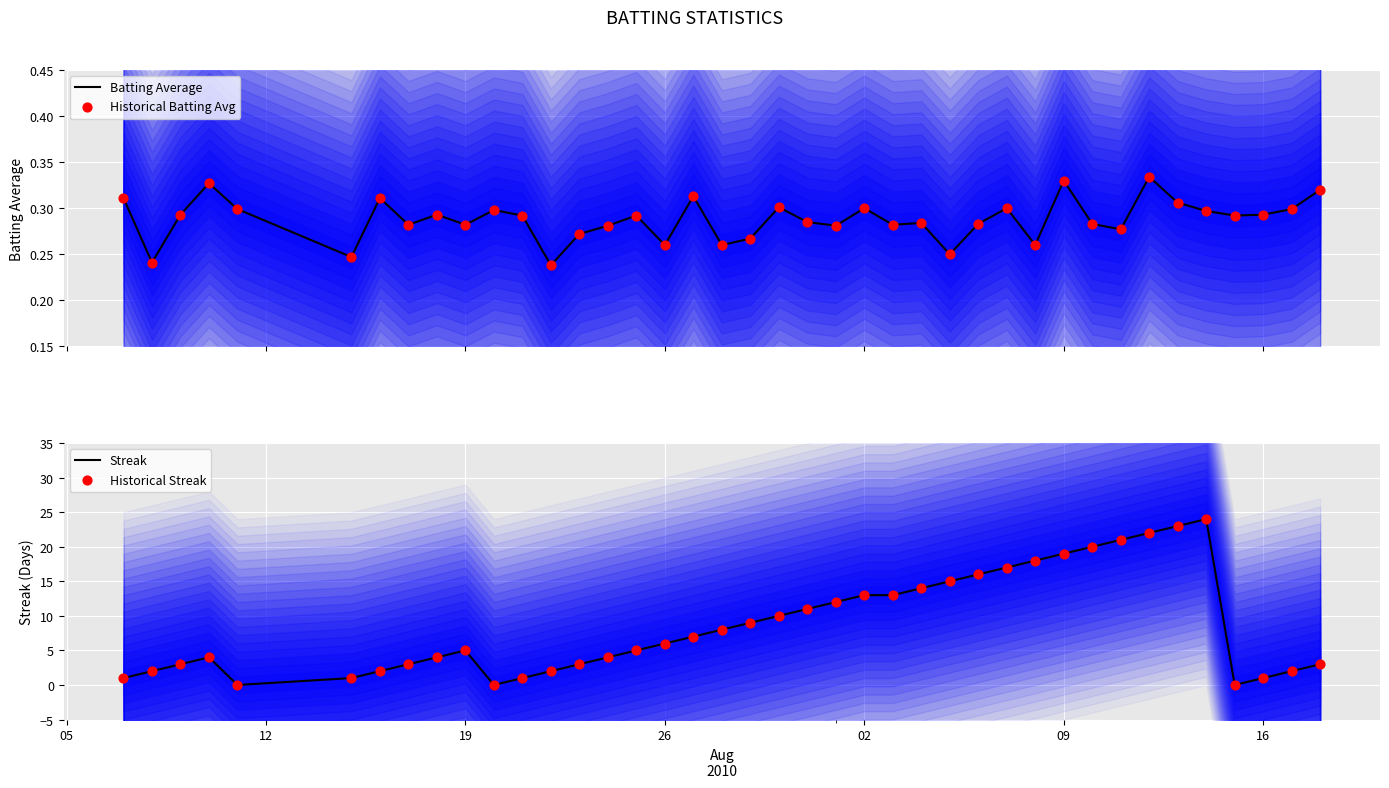

Which series reaches the maximum Y coordinate?

Streak